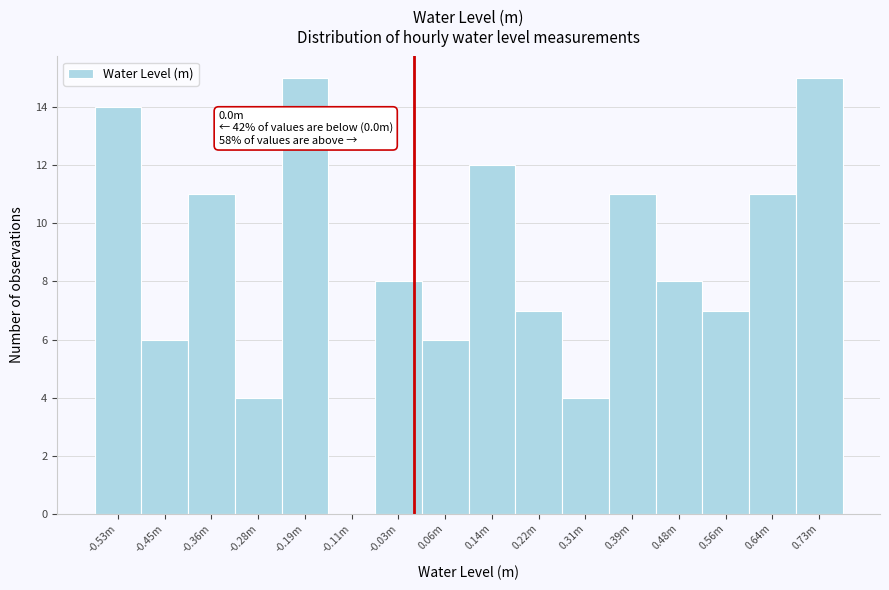

Reading left to right, extract all data points from this chart.

-0.53m=14	-0.45m=6	-0.36m=11	-0.28m=4	-0.19m=15	-0.11m=0	-0.03m=8	0.06m=6	0.14m=12	0.22m=7	0.31m=4	0.39m=11	0.48m=8	0.56m=7	0.64m=11	0.73m=15